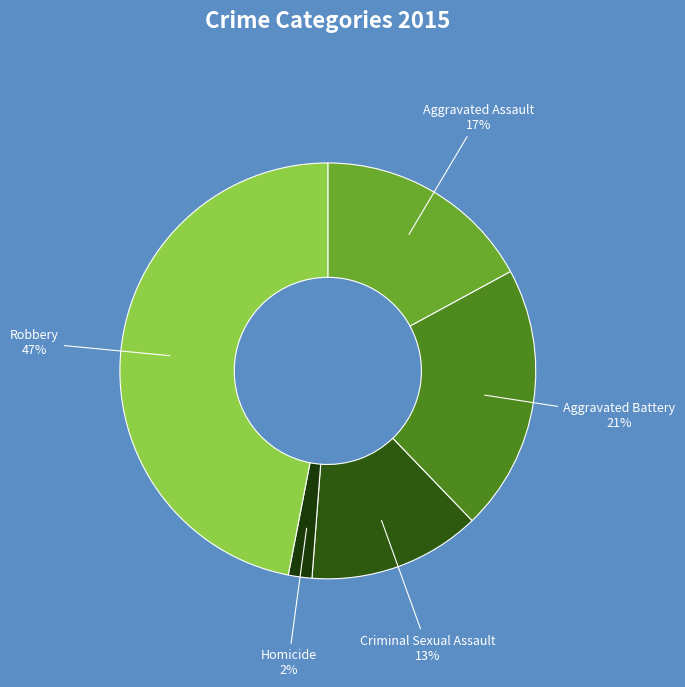

To the nearest percent, what is the difference between the largest and smallest slice percentages?

45%